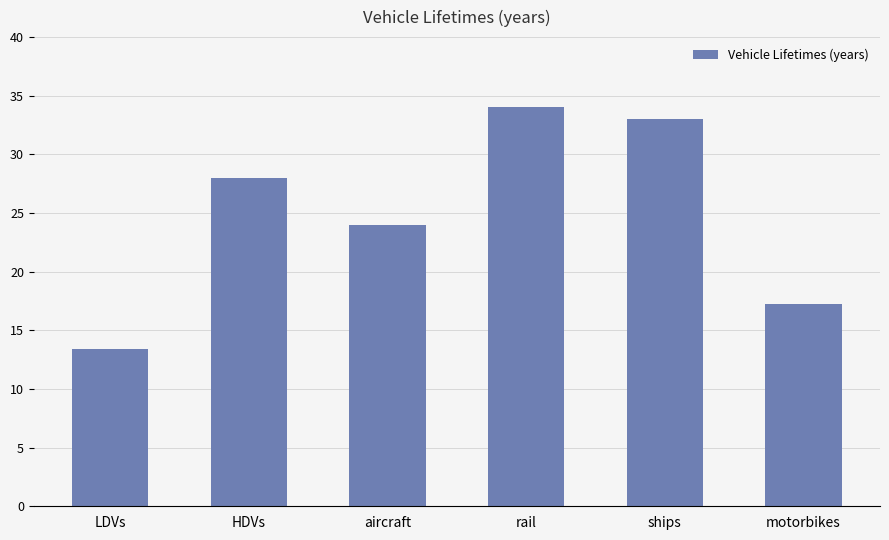

How many values are below 28?

3